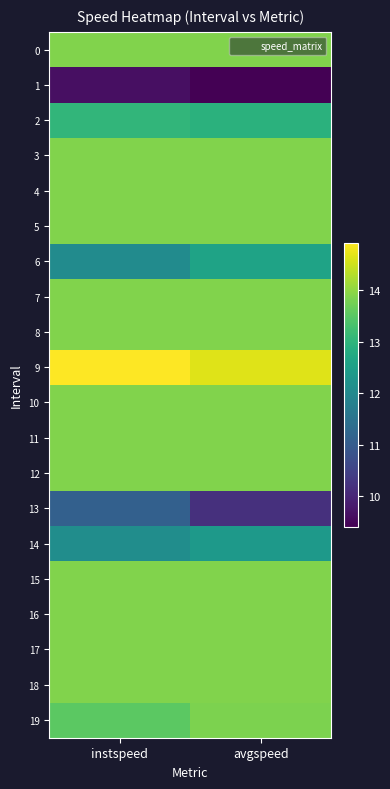

What is the maximum value shown in the chart?

14.9